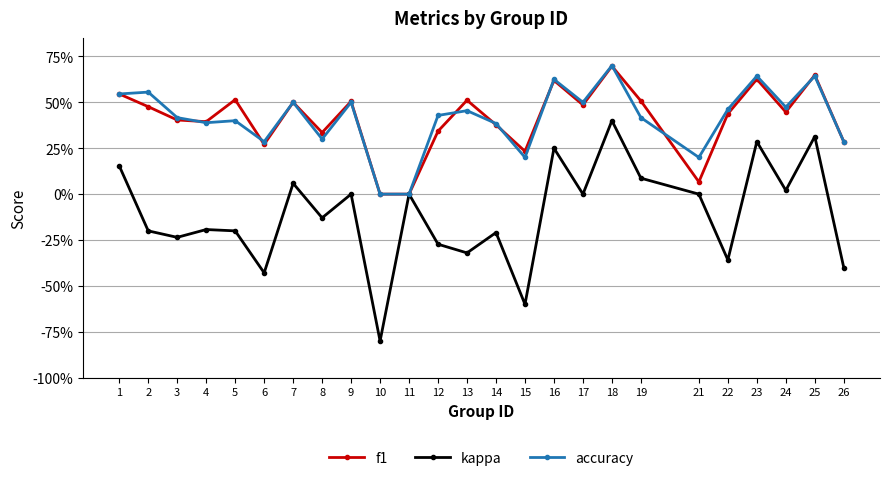

Does the chart have visible grid lines?

Yes